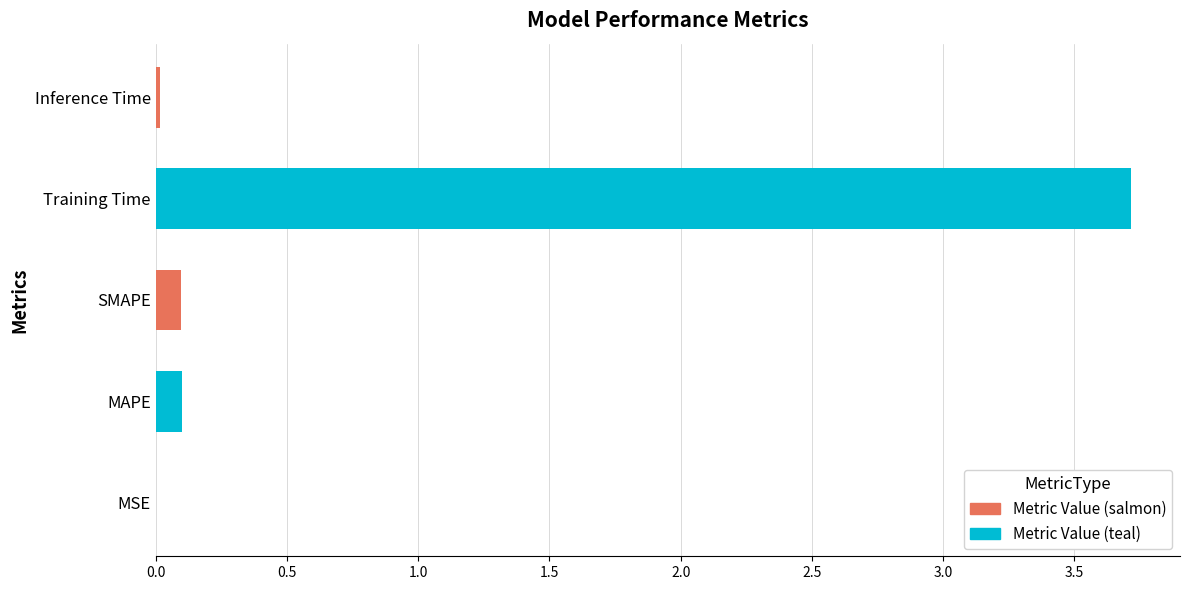

Between Inference Time and MAPE, which is larger?

MAPE